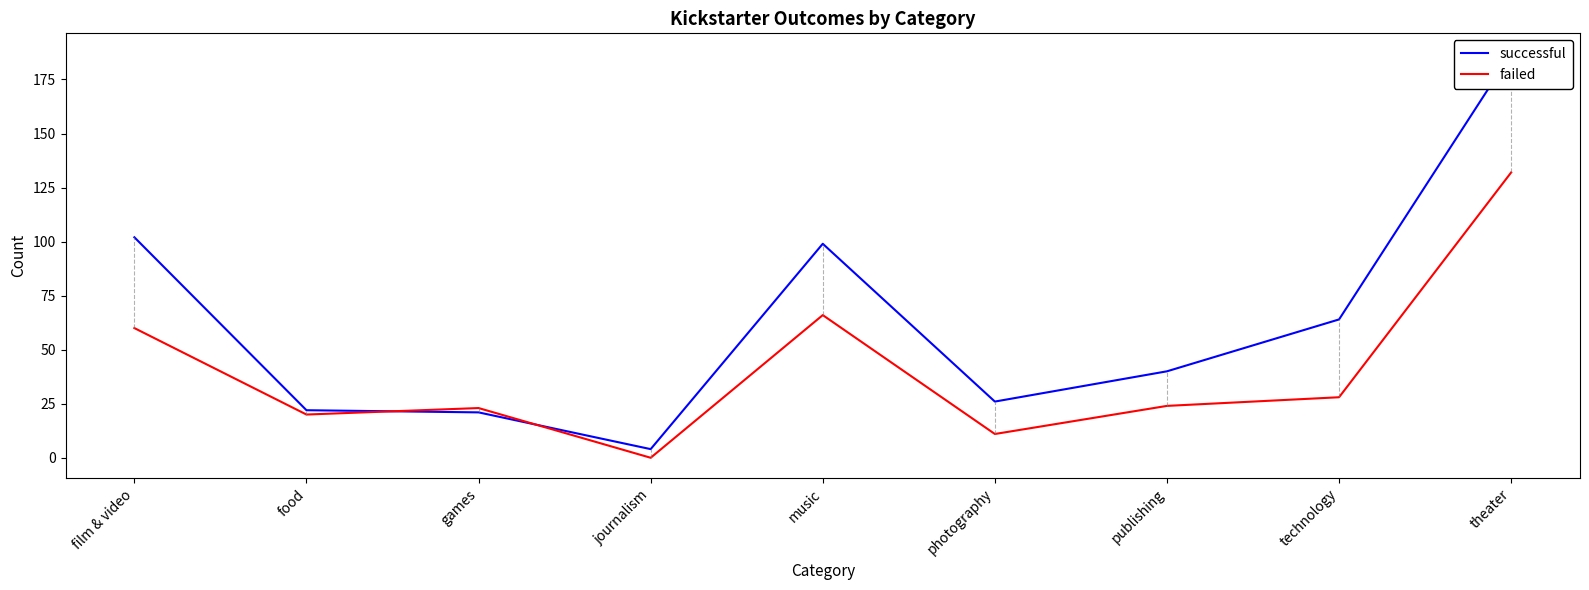

List the series in order of their overall mean, highest first.

successful, failed